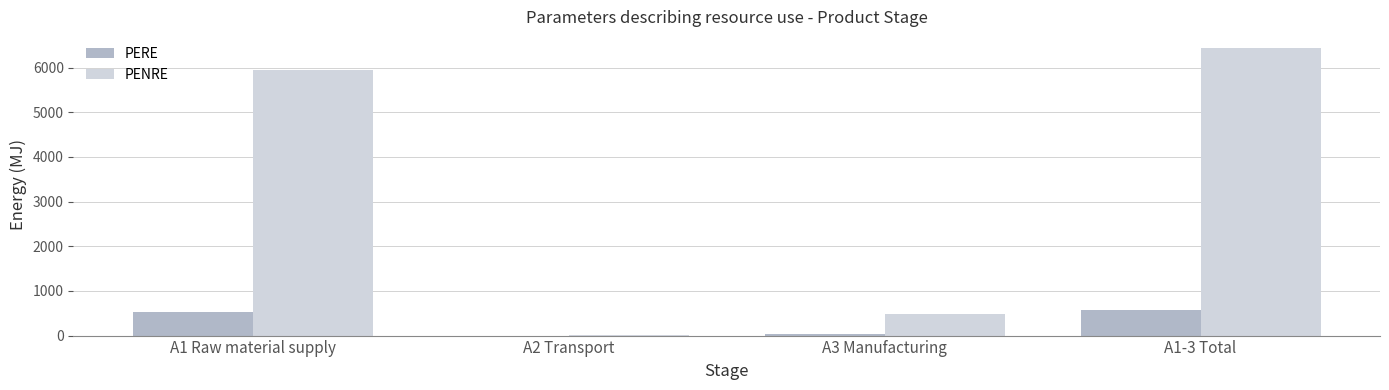

Is the value of PENRE at A1-3 Total greater than the value of PERE at A2 Transport?

Yes